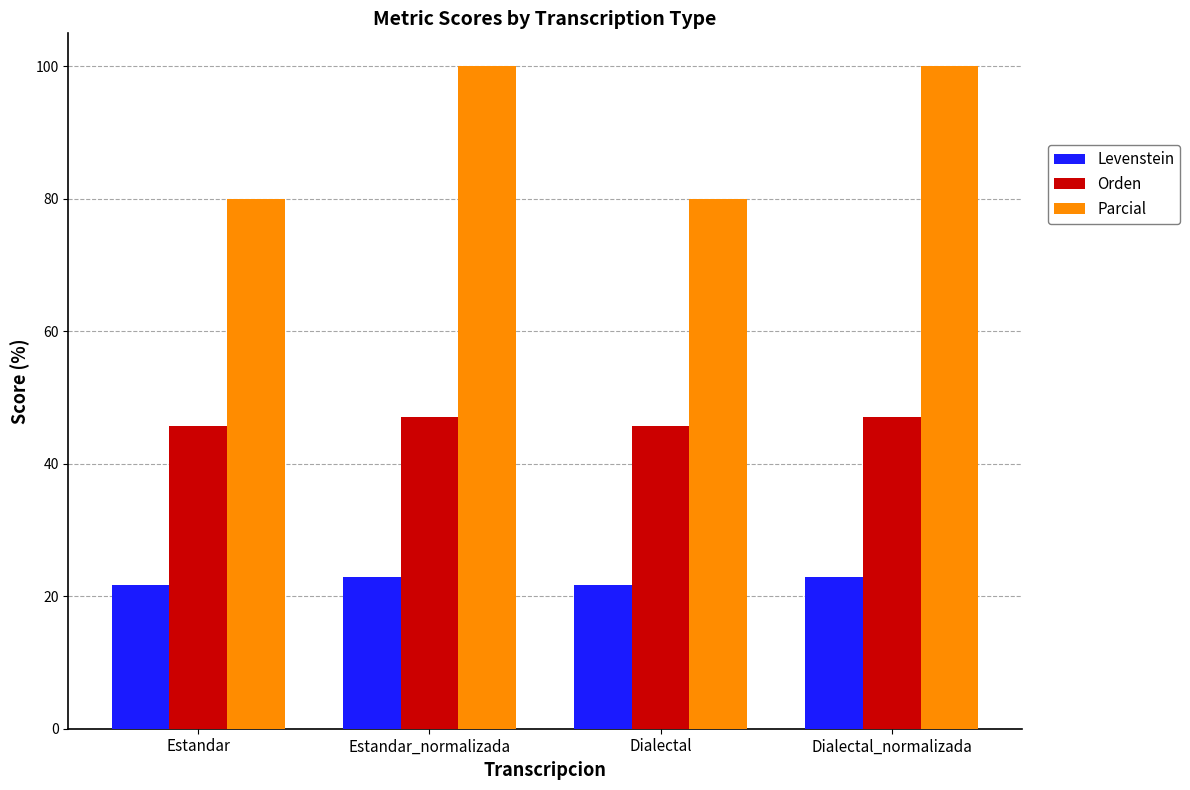

How many values in the Orden series are below 47?

2